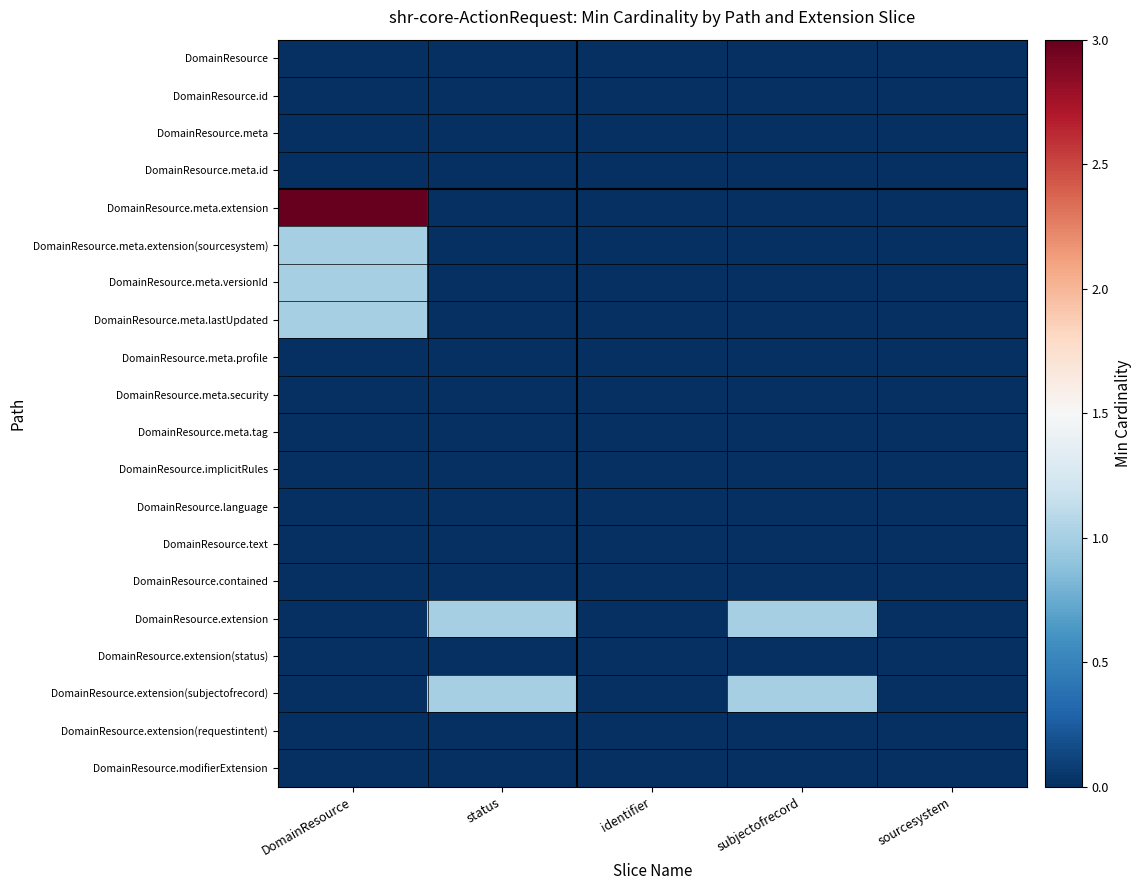

What is the maximum value shown in the chart?

3